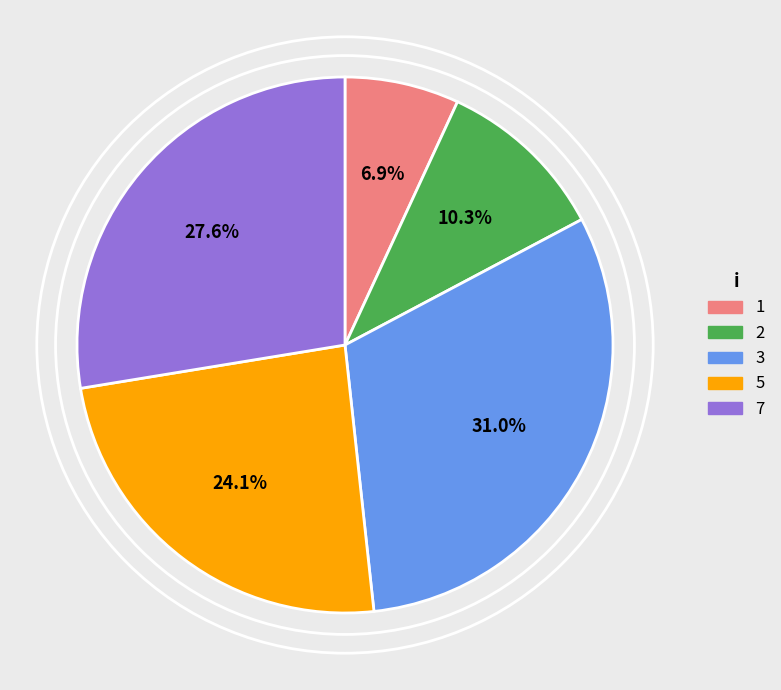

Which category has the biggest portion of the pie?

3